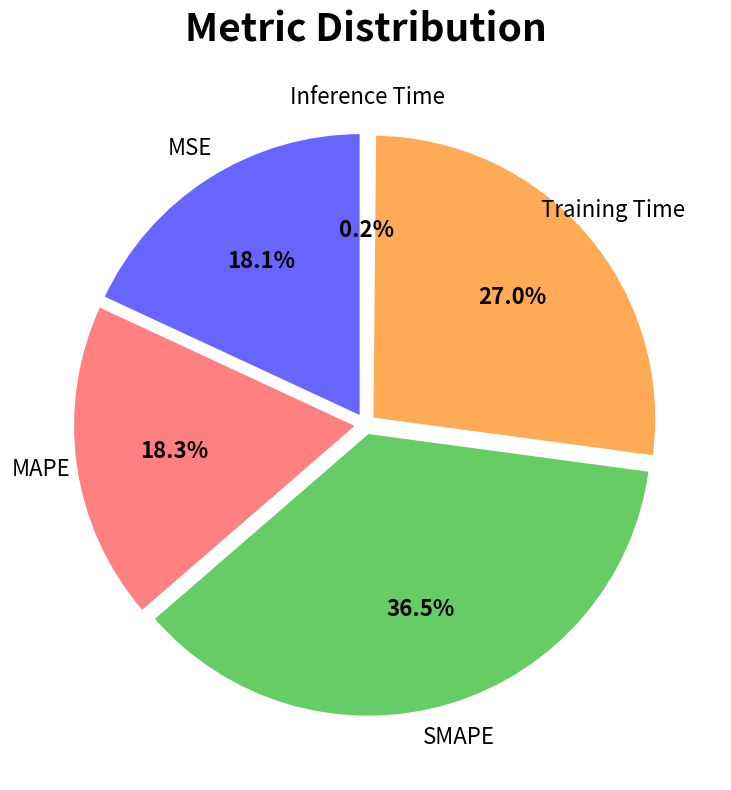

Is there a majority slice in this chart?

No